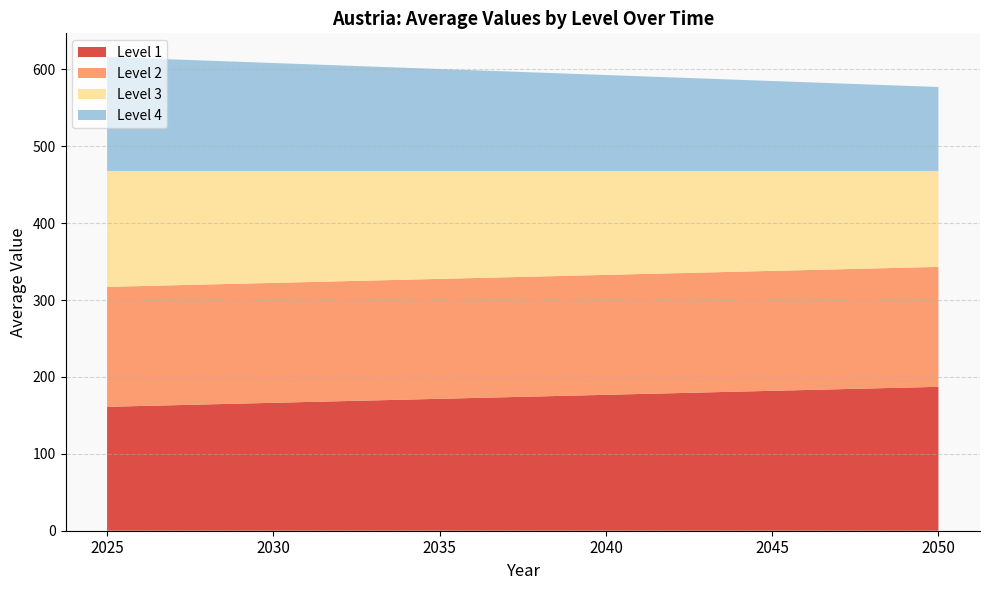

Reading right to left, what are all the values shown in this chart?

Level 1: 2050=187.2	2045=182.0	2040=176.8	2035=171.6	2030=166.4	2025=161.2
Level 2: 2050=156.0	2045=156.0	2040=156.0	2035=156.0	2030=156.0	2025=156.0
Level 3: 2050=124.8	2045=130.0	2040=135.2	2035=140.4	2030=145.6	2025=150.8
Level 4: 2050=109.2	2045=117.0	2040=124.8	2035=132.6	2030=140.4	2025=148.2